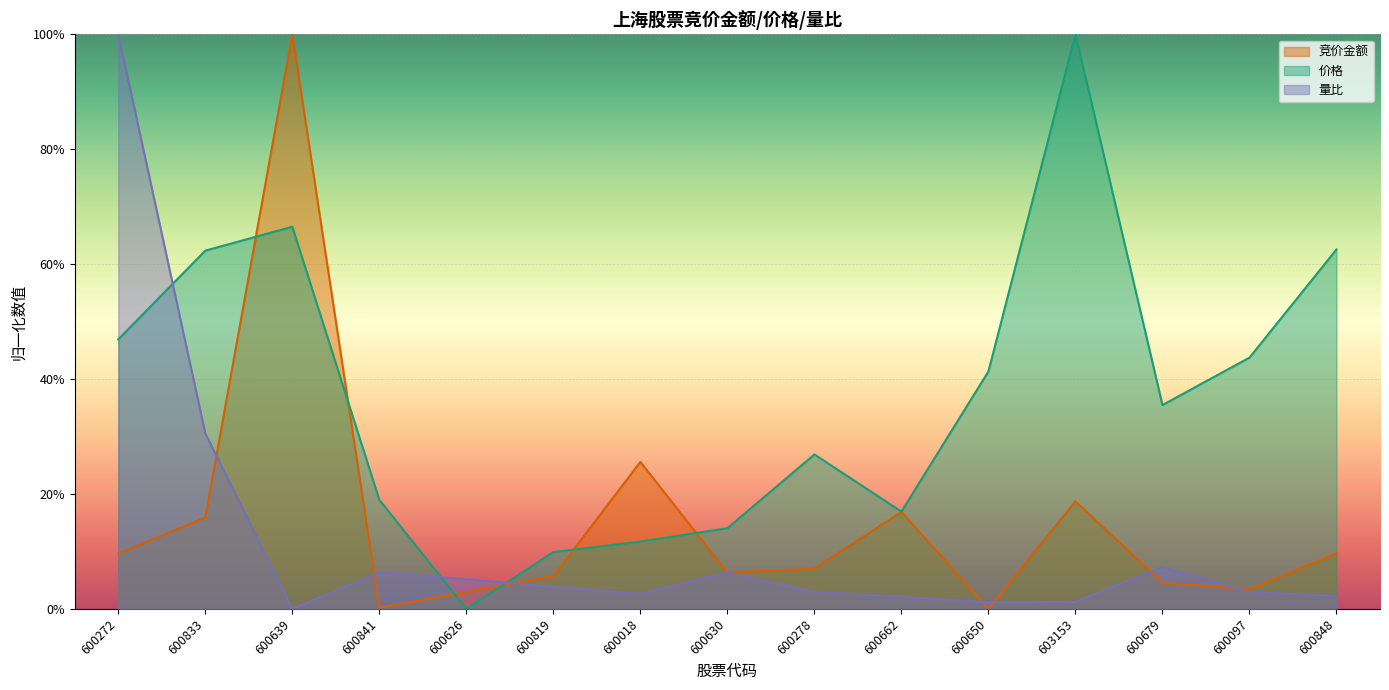

What is the value of the 竞价金额 point at the 10th from the left?

0.2